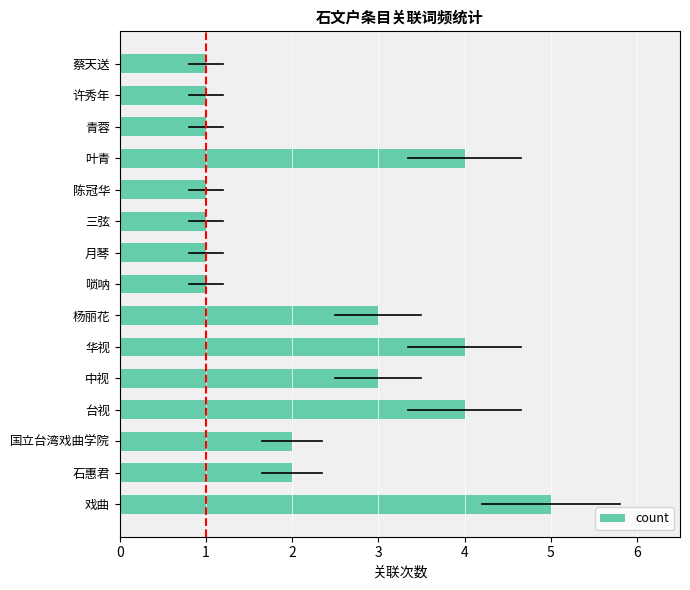

Does the chart contain stacked bars?

No